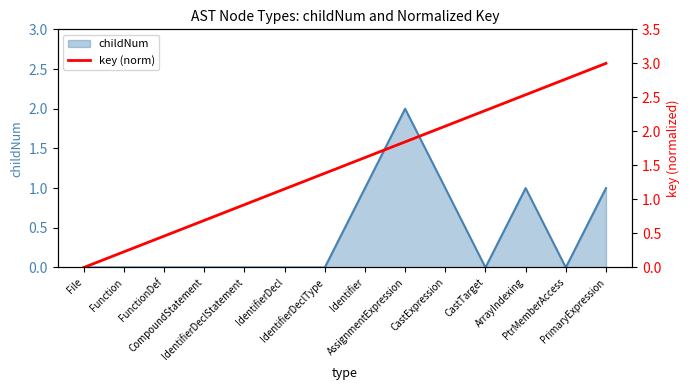

What is the maximum value shown in the chart?

3.0